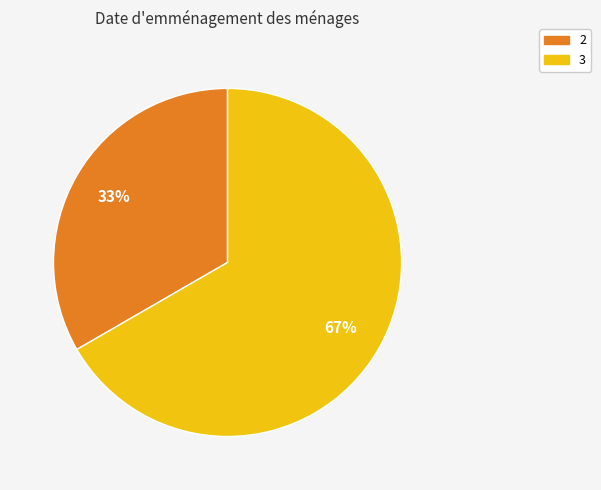

Combined, do 3 and 2 account for over 50%?

Yes